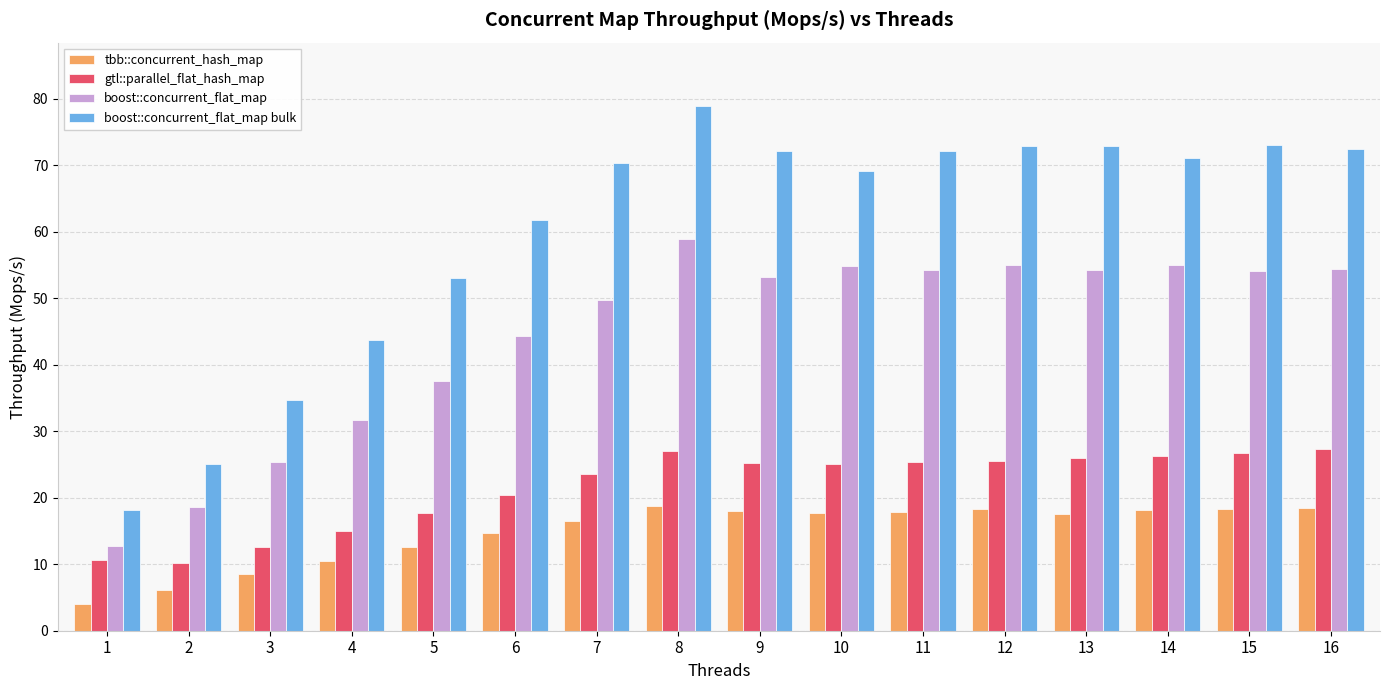

Does the chart contain any negative values?

No